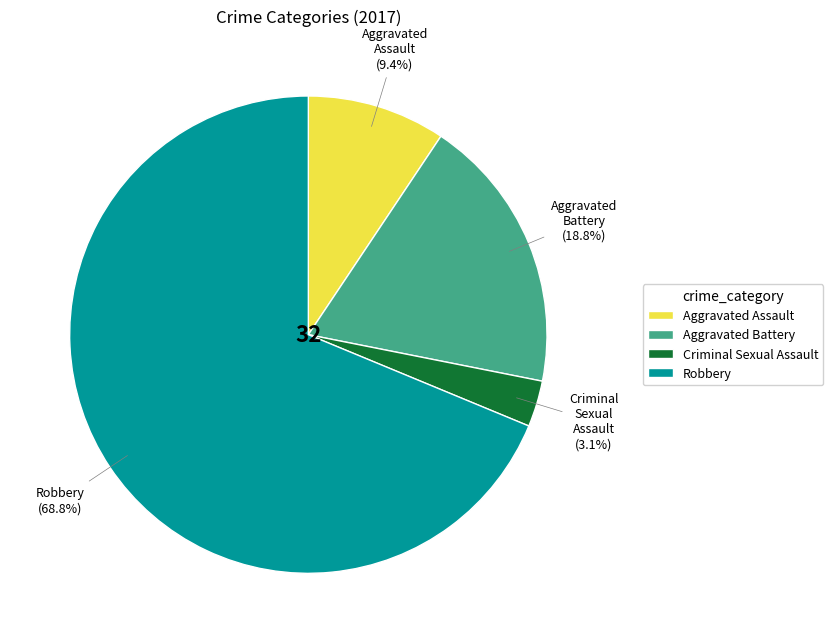

What is the largest slice in the pie chart?

Robbery